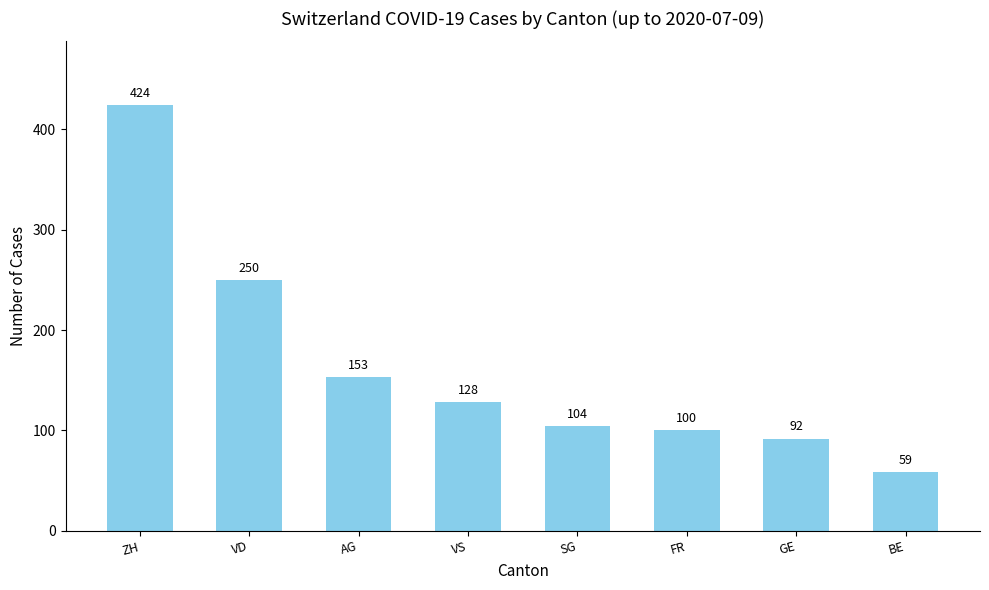

Reading left to right, transcribe all the data shown in this chart.

424	250	153	128	104	100	92	59